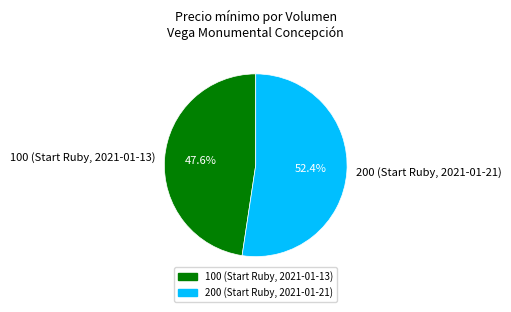

Rank the categories by value from highest to lowest.

200 (Start Ruby, 2021-01-21), 100 (Start Ruby, 2021-01-13)